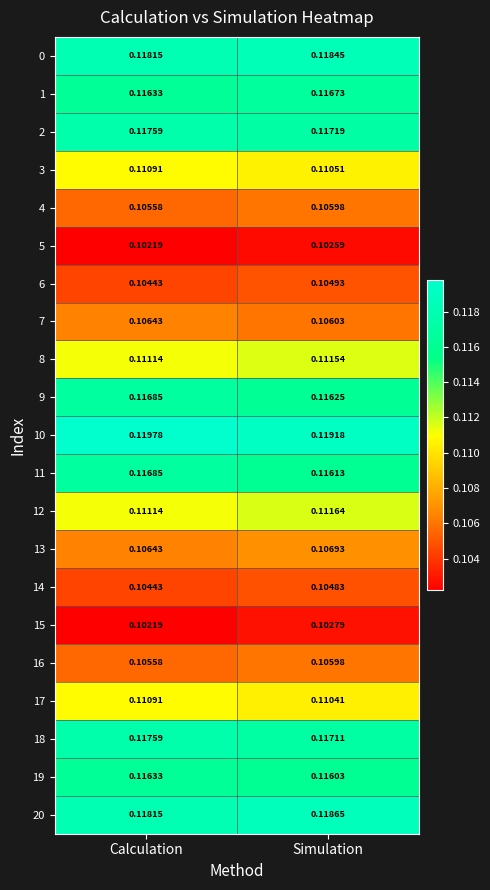

At which category is the sum across all series the highest?

Simulation